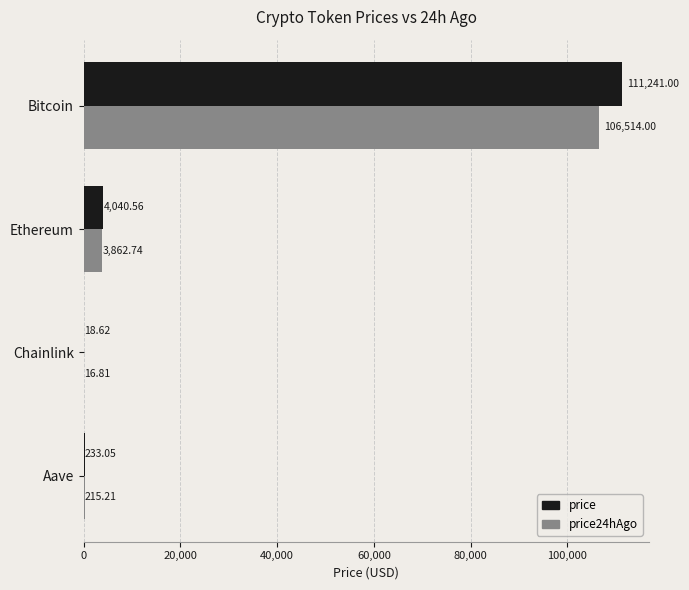

Which category has the highest value in the price24hAgo series?

Bitcoin